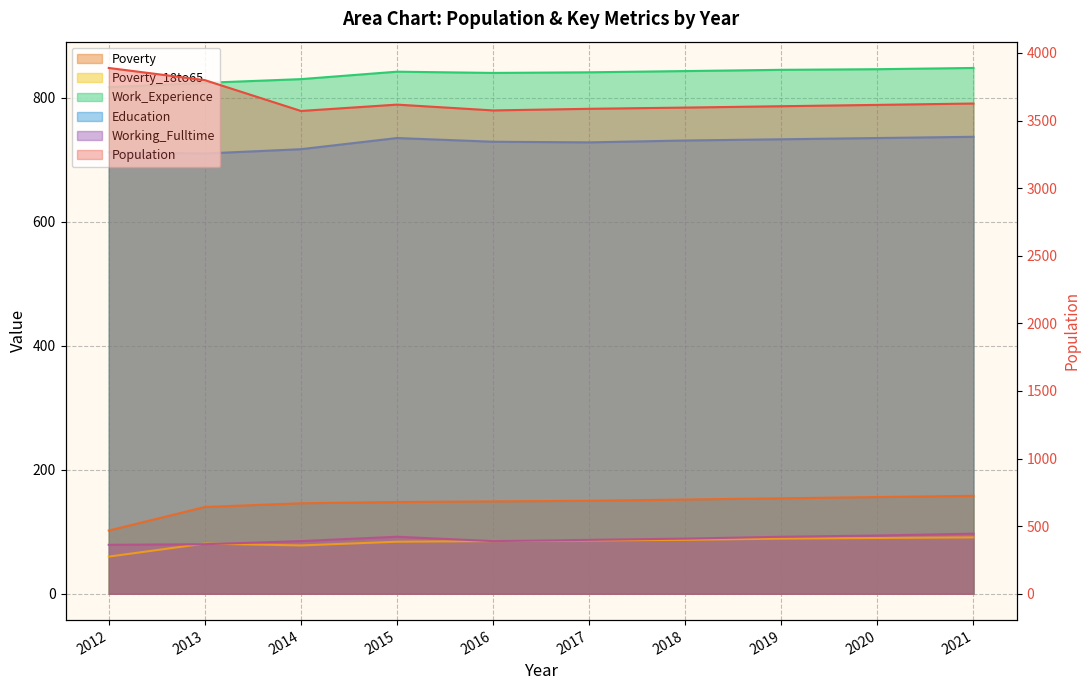

Which has a higher value, 2021 or 2013?

2013